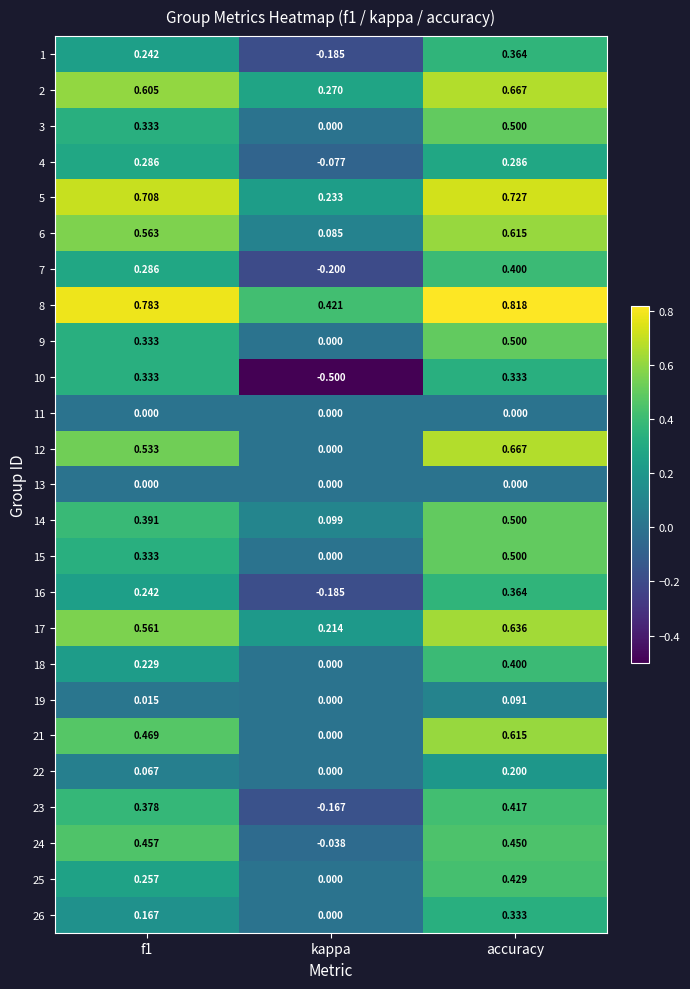

At which label is 8 closest to 0?

kappa